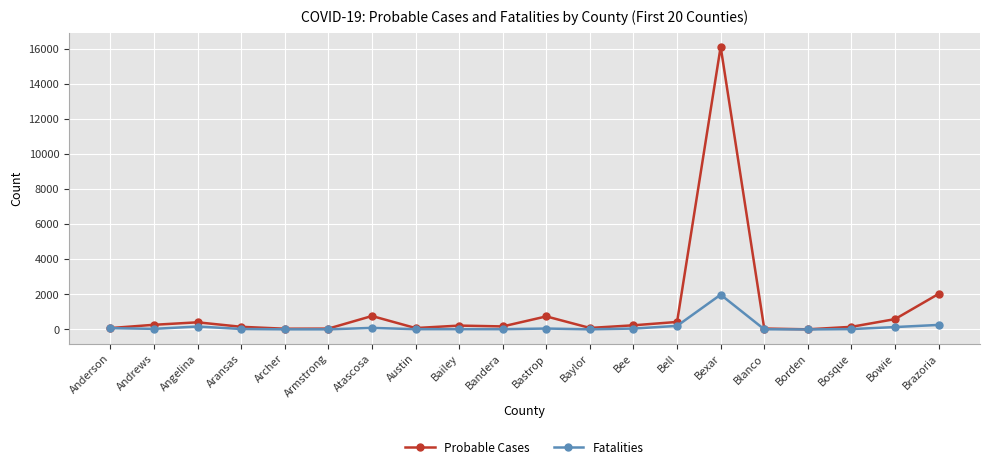

At how many categories does at least one series exceed 9272?

1